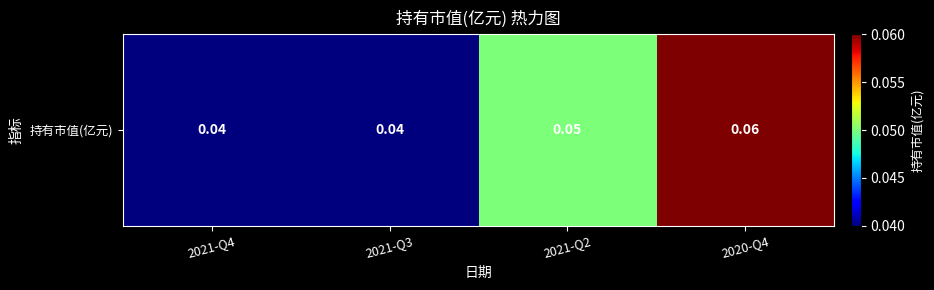

Where is the data nearest to the value 0?

2021-Q4